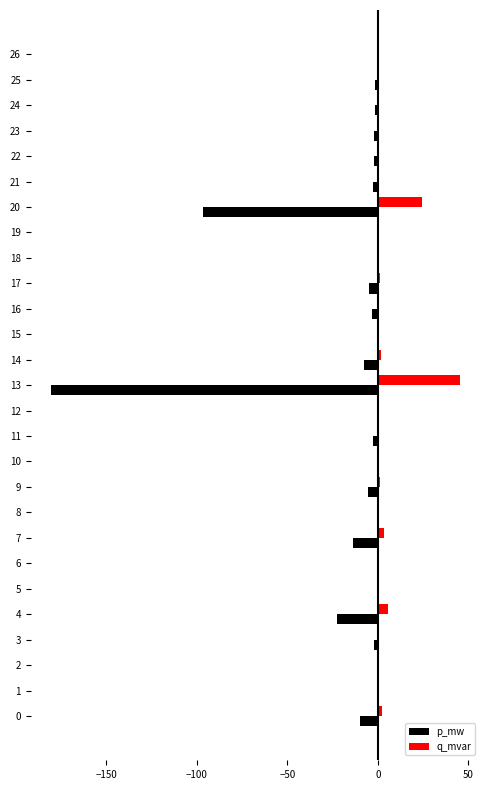

Which series has the largest total across all categories?

q_mvar